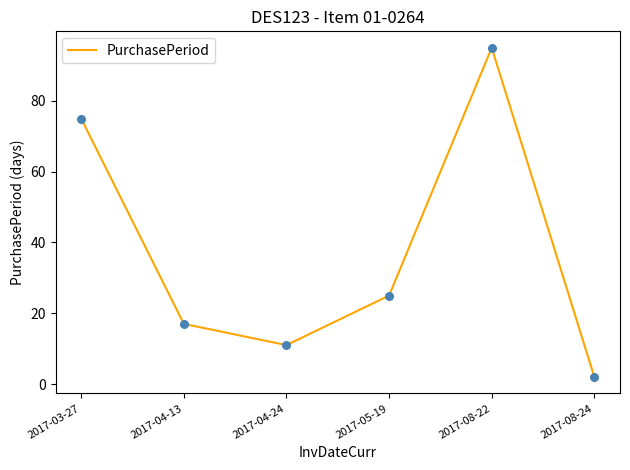

What is the change in value from 2017-04-24 to 2017-08-24?

-9